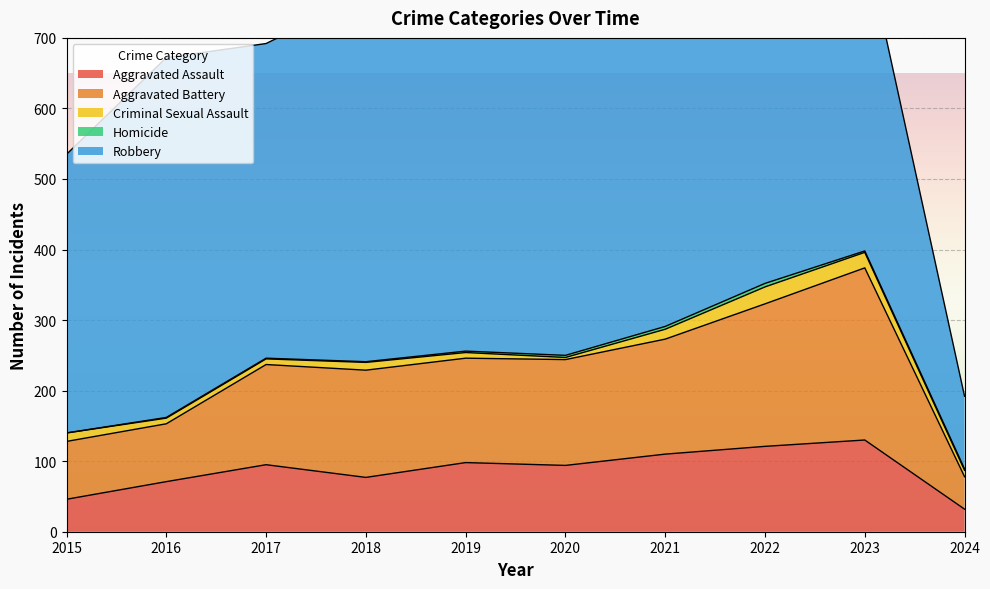

The Criminal Sexual Assault series shows 20 at 2021. True or false?

False